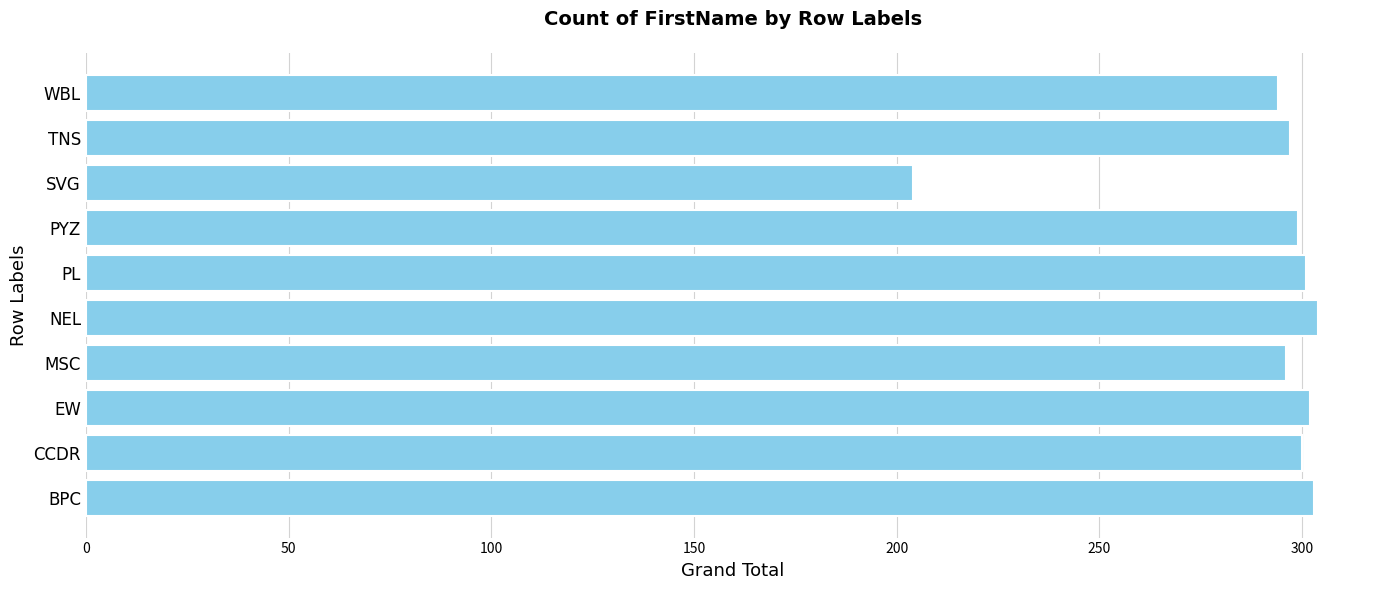

Is it true that the value at TNS is 297?

True